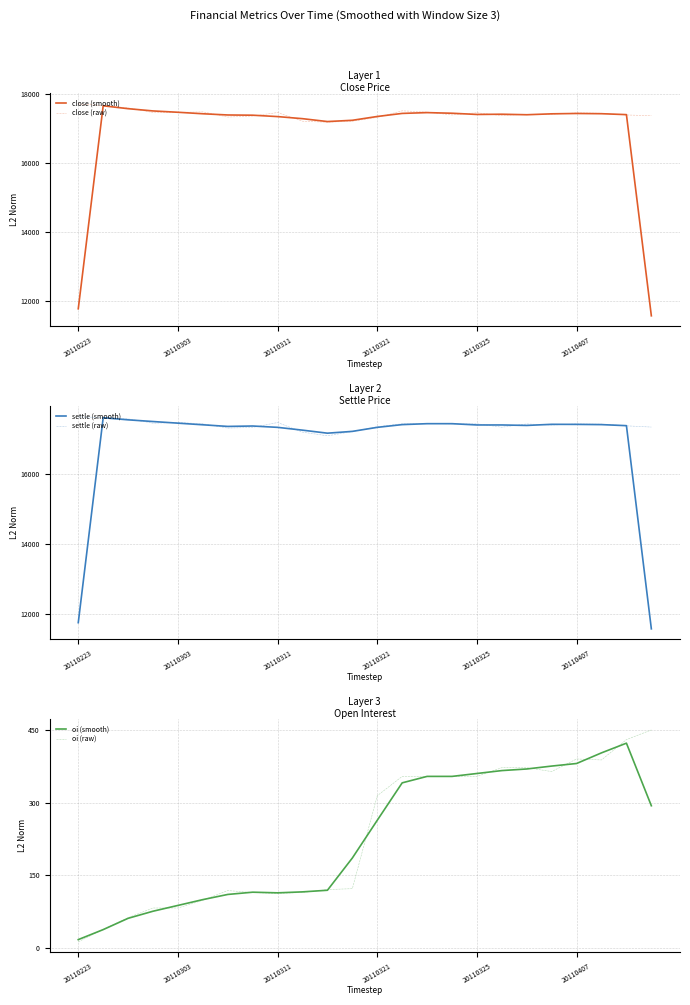

What is the approximate value of oi (smooth) at 15?

354.0